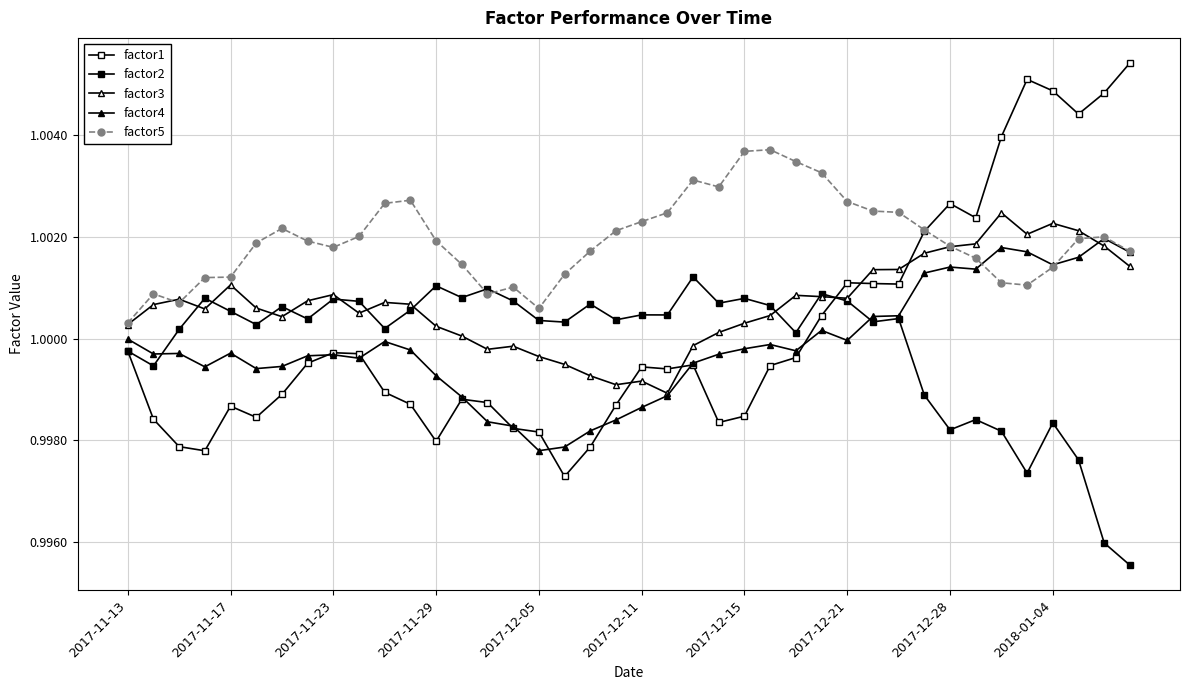

List the series in order of their peak value, highest first.

factor1, factor5, factor3, factor4, factor2